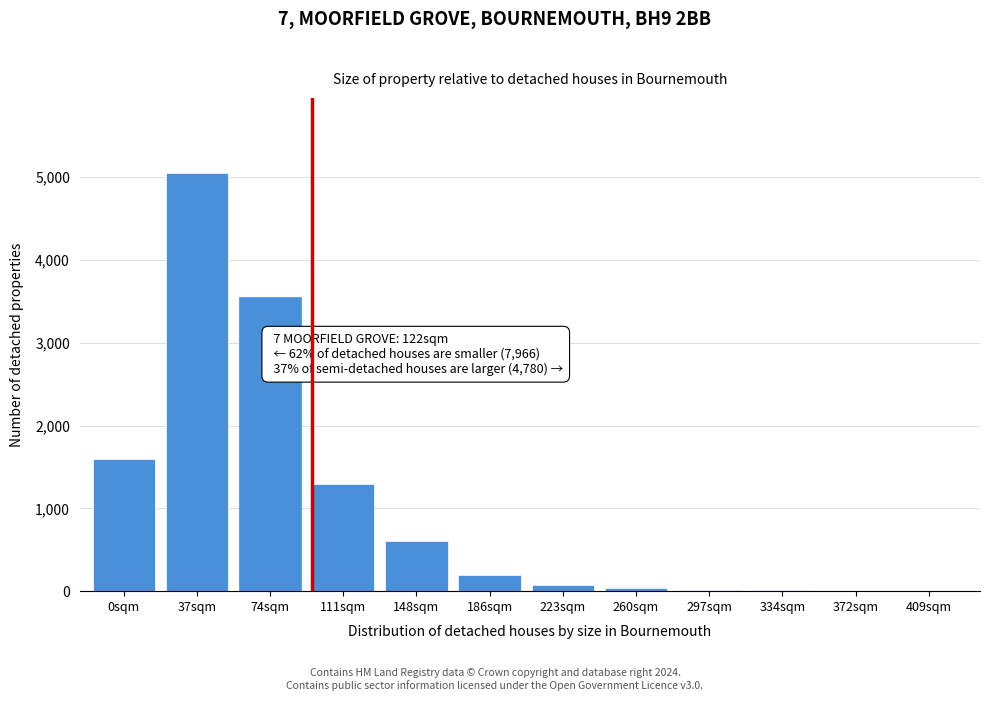

Between 37sqm and 186sqm, which is larger?

37sqm